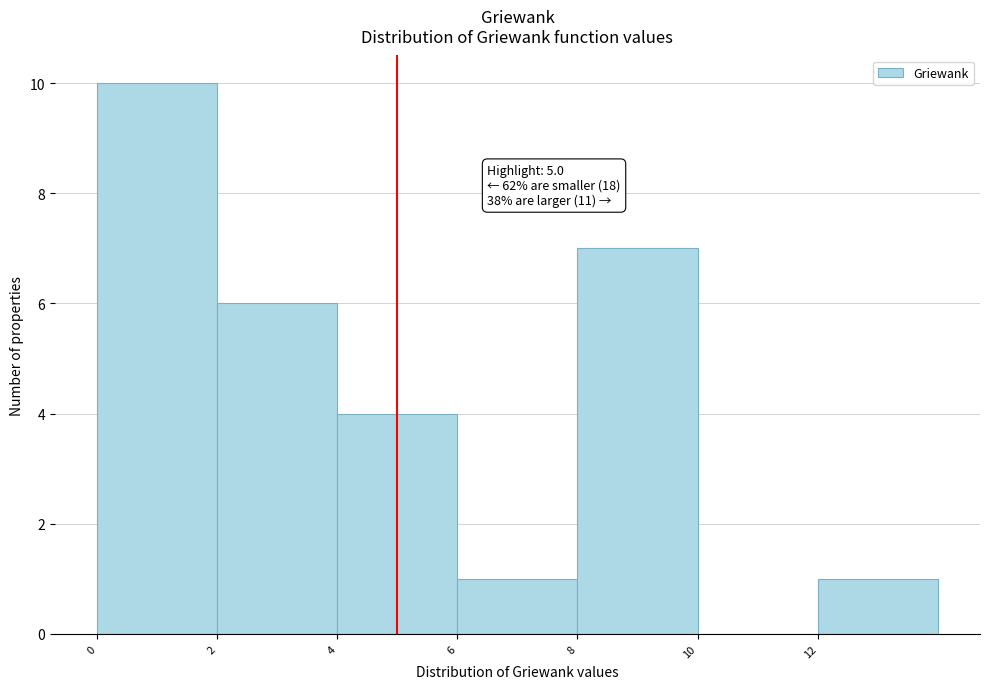

Which range on the x-axis has the tallest bar?

0 to 2